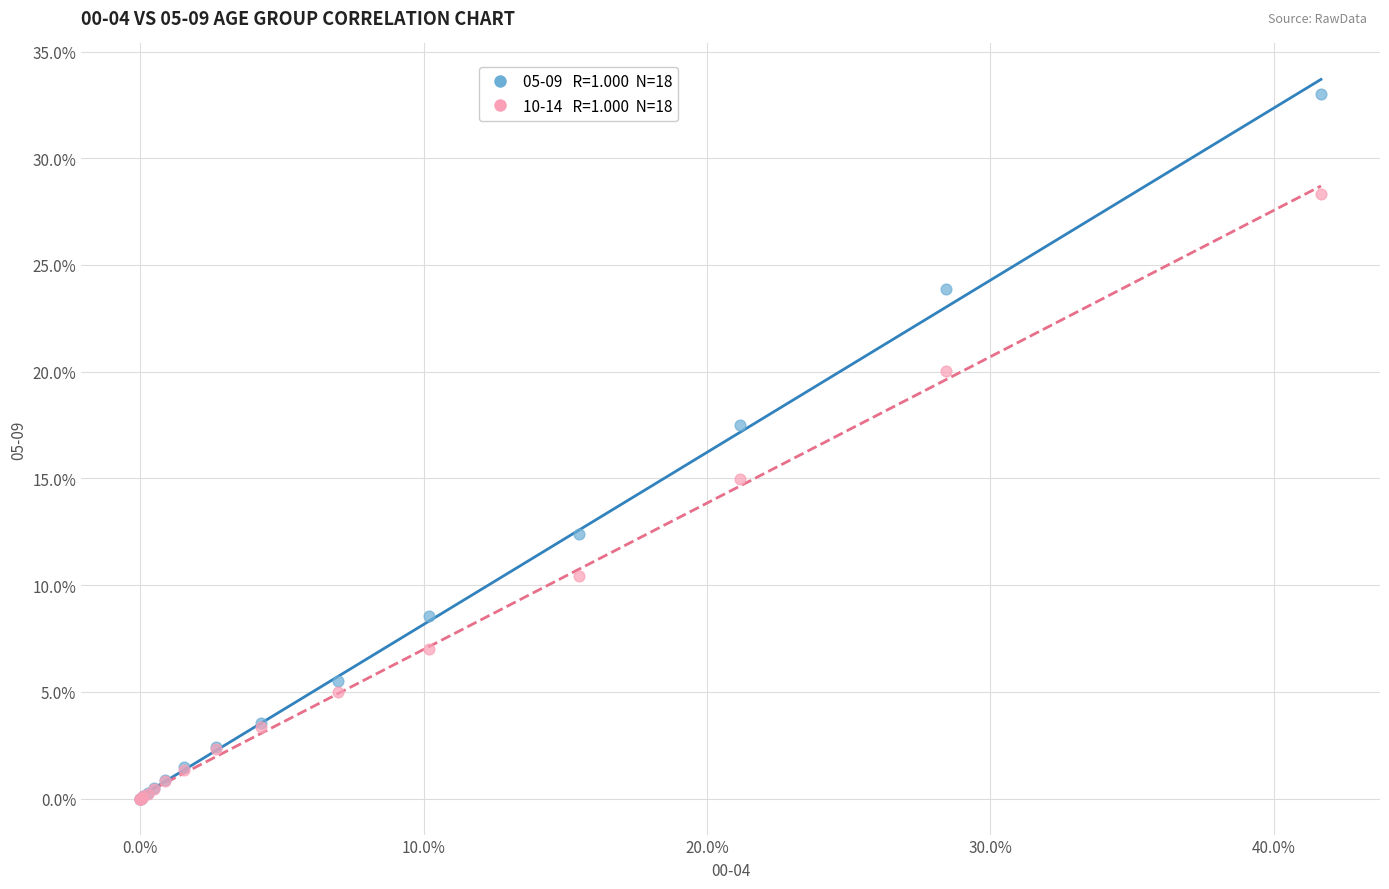

Across all series, what Y value is closest to 16?

15.0